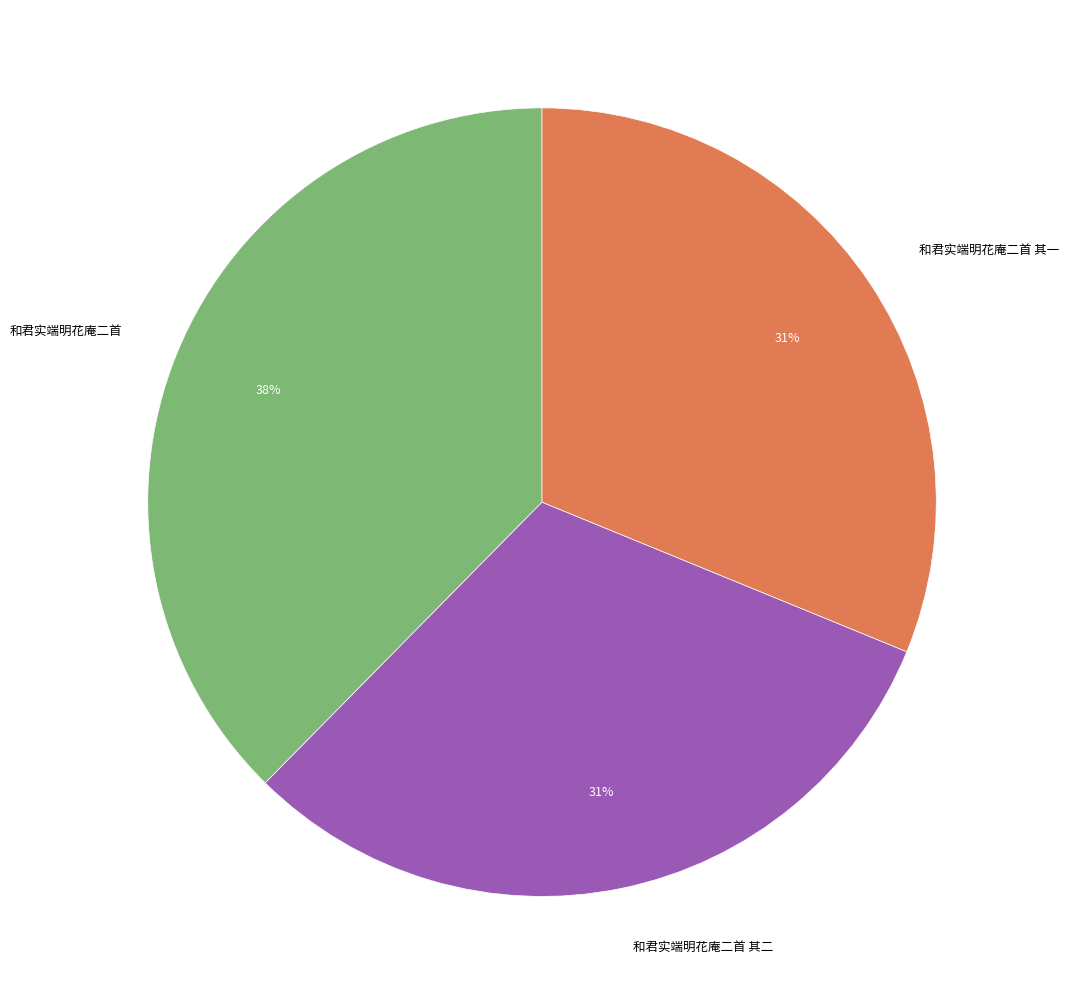

Is there any slice that represents more than half of the pie?

No